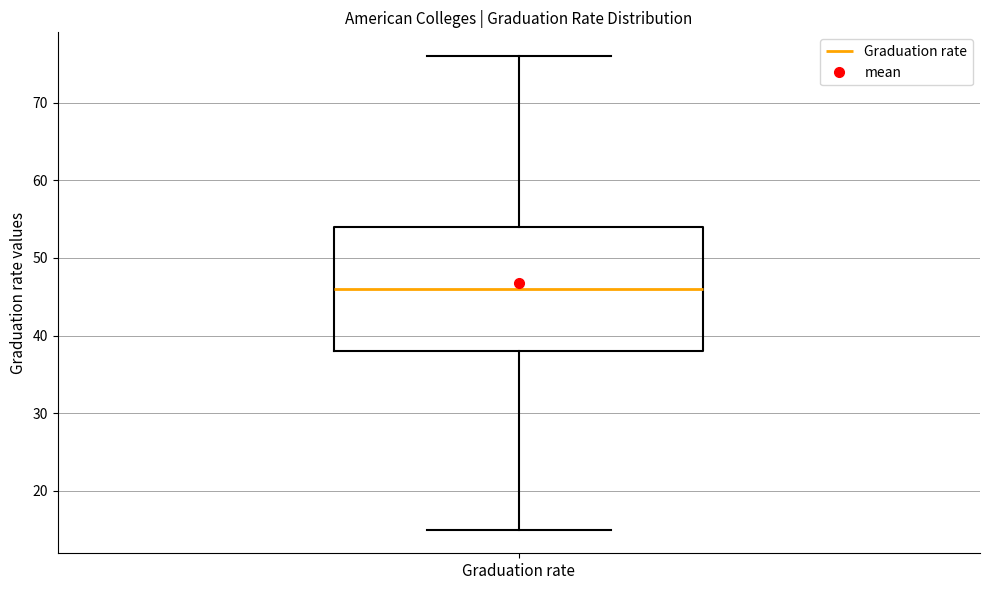

Read this box plot against the y-axis: the position of the median line, the range covered by the box, and the ends of both whiskers. The values are not printed on the chart, so give them approximately, as read against the axis.

median 46, box 38 to 54, whiskers 15 to 76